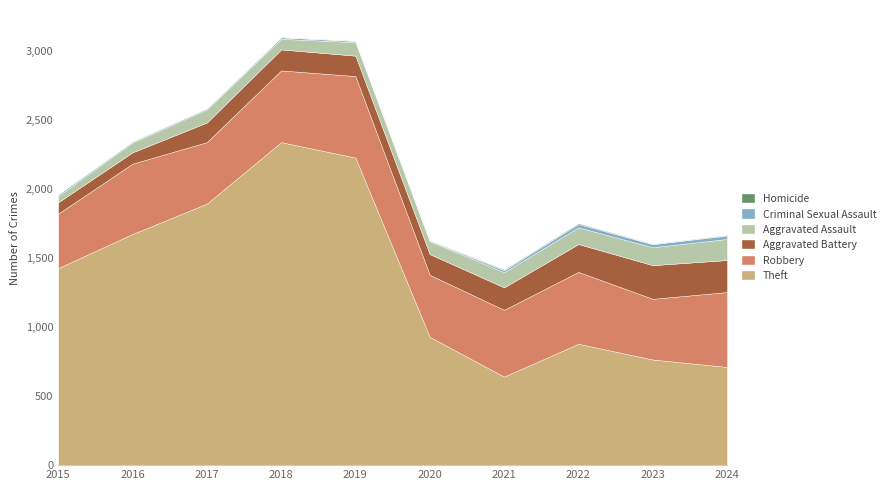

Reading left to right, what are all the values shown in this chart?

Theft: 1429	1676	1896	2342	2230	930	642	880	766	712
Robbery: 395	510	446	520	591	450	484	521	440	543
Aggravated Battery: 82	82	142	152	148	150	163	202	244	232
Aggravated Assault: 46	71	95	77	98	94	110	121	130	153
Criminal Sexual Assault: 12	8	8	11	8	3	14	24	22	24
Homicide: 0	1	1	1	2	3	5	6	2	4